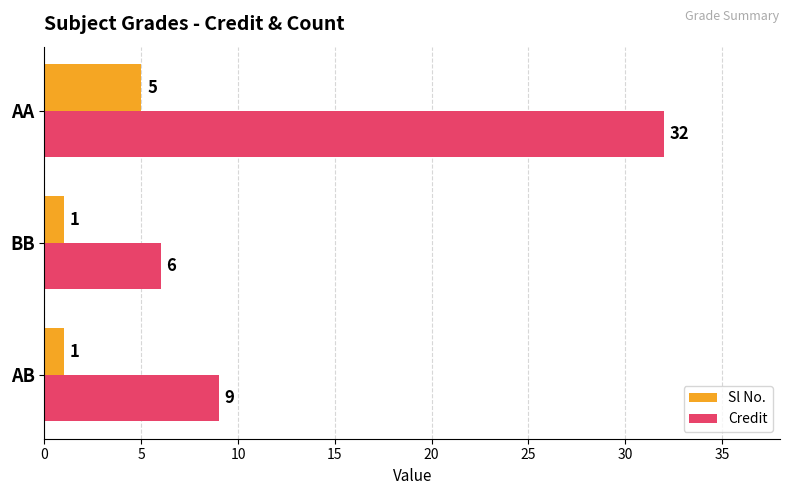

Which category has the highest value in the Credit series?

AA